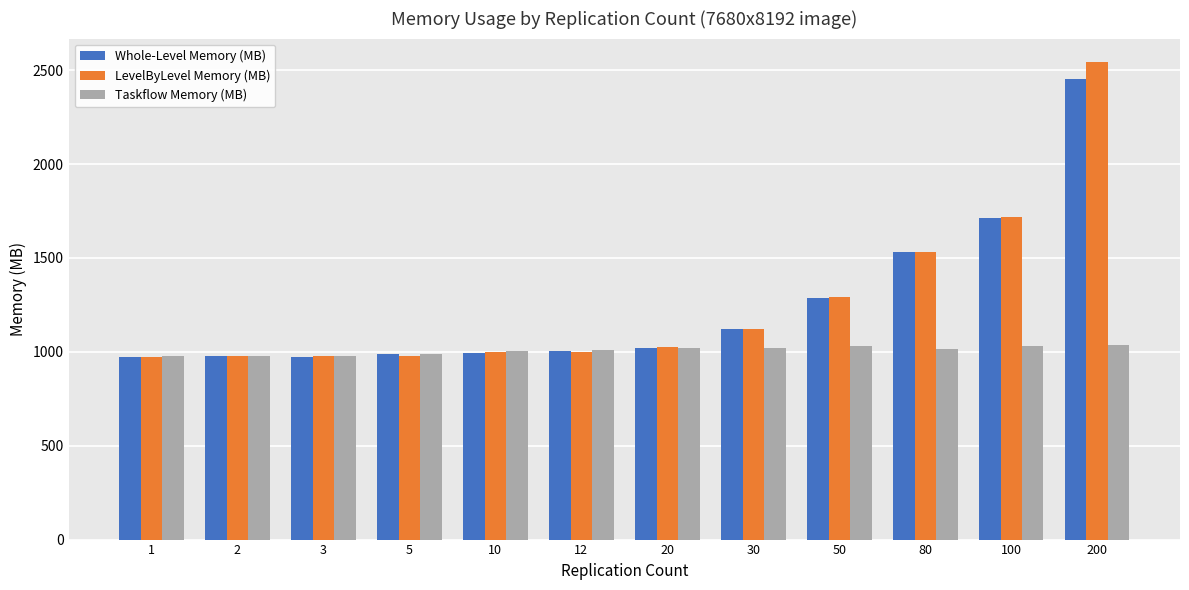

Which series has the widest spread of values?

LevelByLevel Memory (MB)